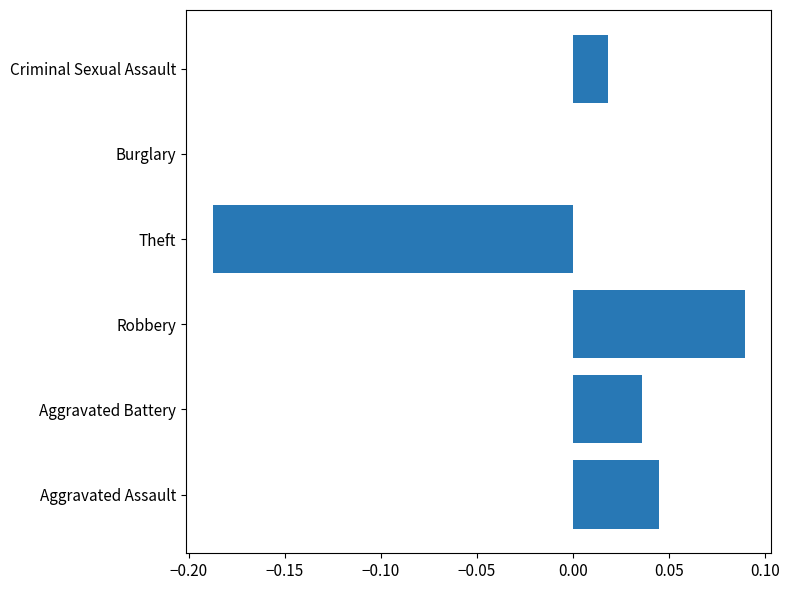

Are the bars grouped side by side (vs. stacked)?

No